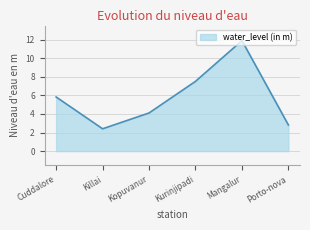

What is the difference between the values at Kurinjipadi and Killai?

5.1